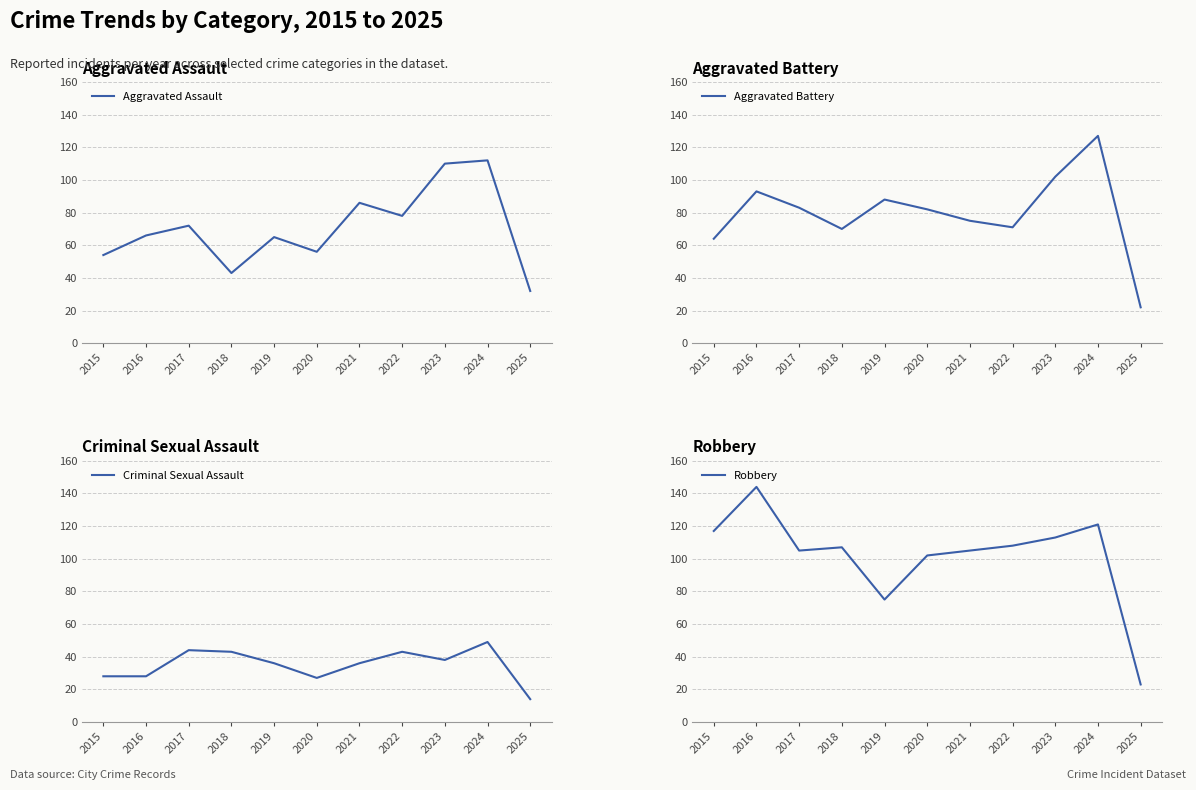

What is the difference between the Criminal Sexual Assault values at 2024 and 2017?

5